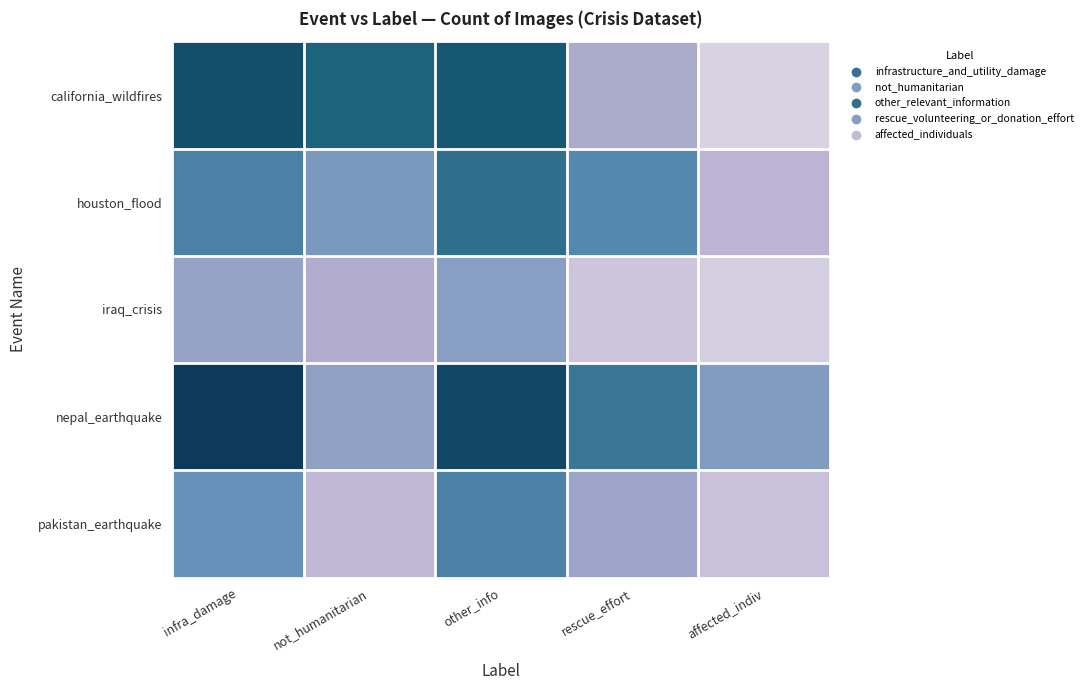

At which category is the sum across all series the highest?

other_info